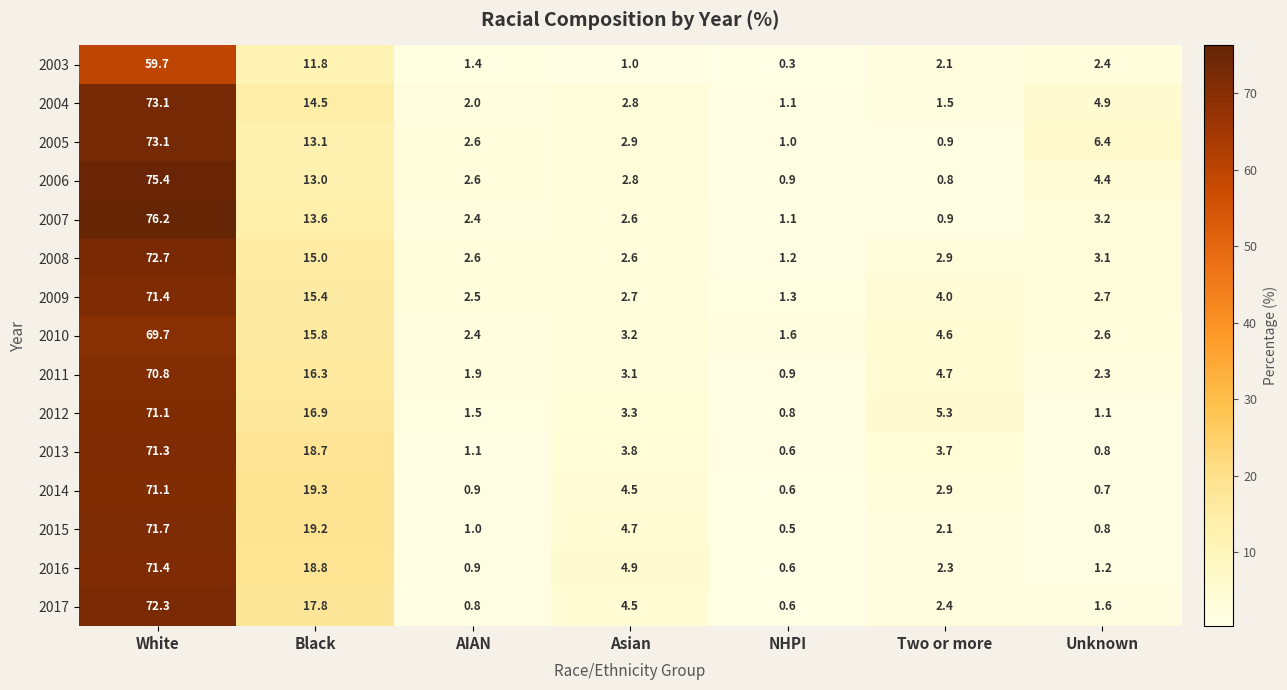

Count the number of data series in this chart.

15